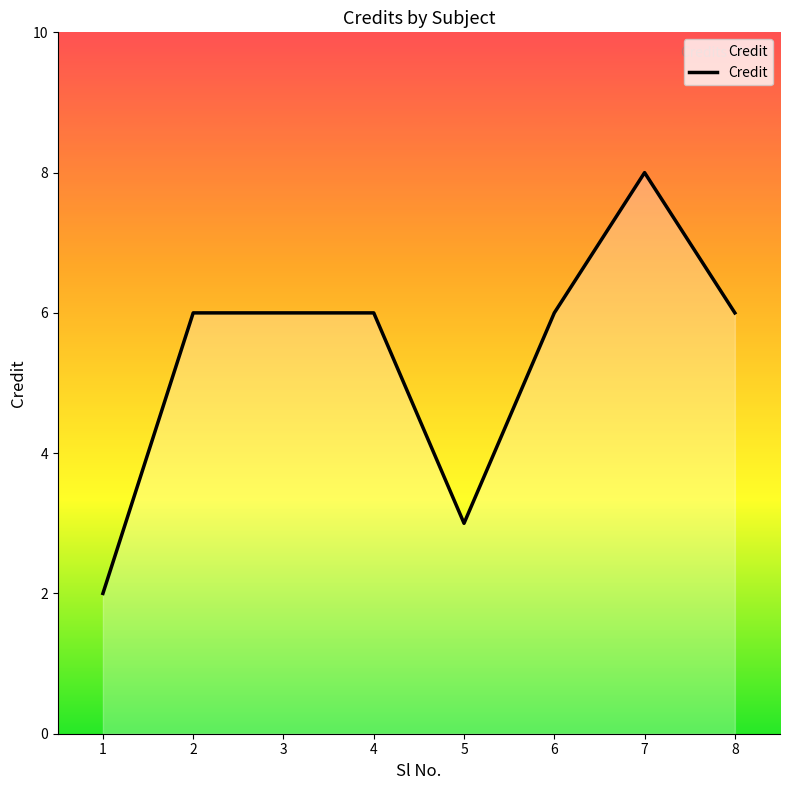

Is it true that the value at 4 is 6?

True